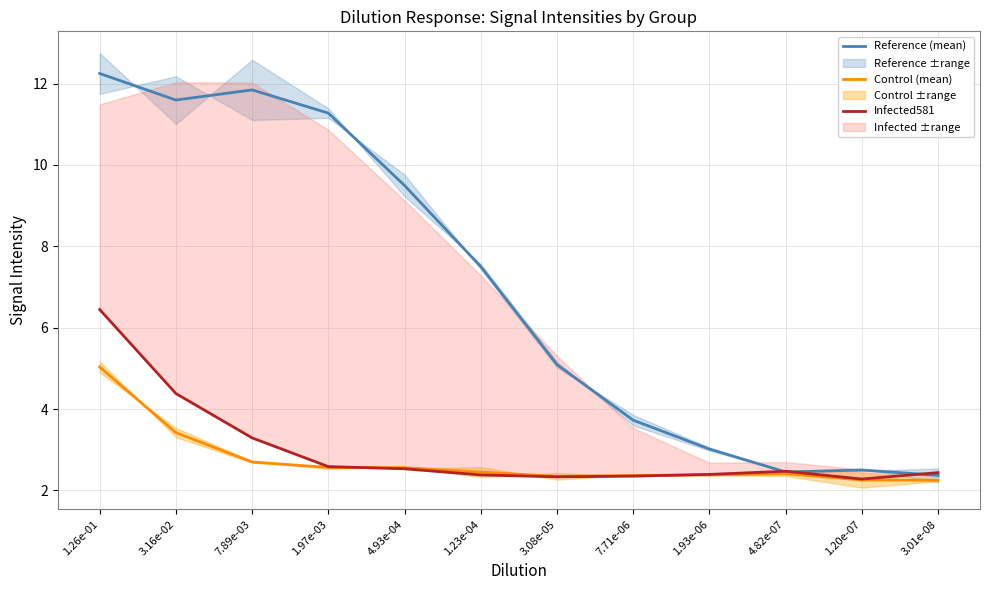

Reading left to right, extract all data points from this chart.

Reference (mean): 12.2	11.6	11.8	11.3	9.5	7.5	5.1	3.7	3.0	2.5	2.5	2.4
Control (mean): 5.0	3.4	2.7	2.6	2.6	2.5	2.3	2.4	2.4	2.4	2.3	2.3
Infected581: 6.4	4.4	3.3	2.6	2.5	2.4	2.3	2.4	2.4	2.5	2.3	2.4